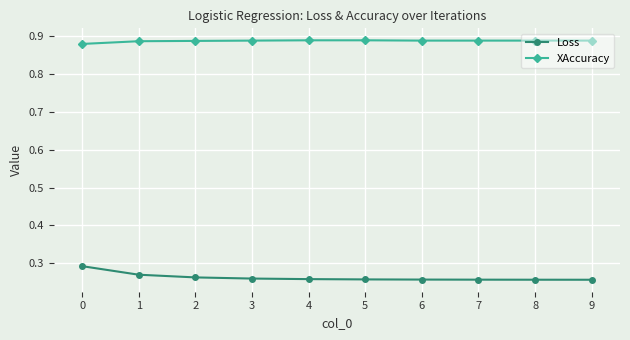

Which series has the largest total across all categories?

XAccuracy